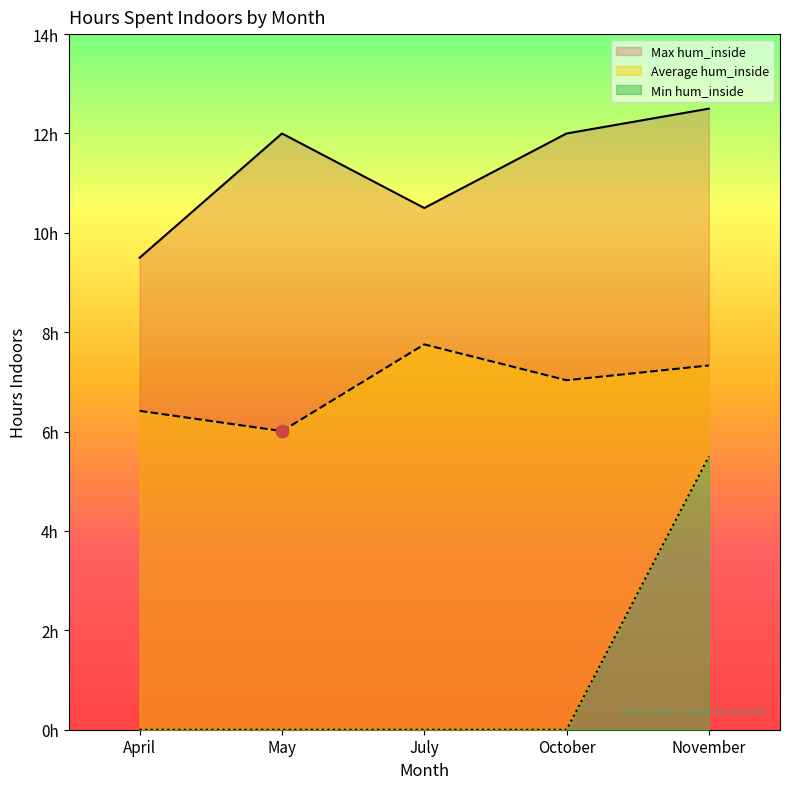

At how many categories does at least one series exceed 4?

5